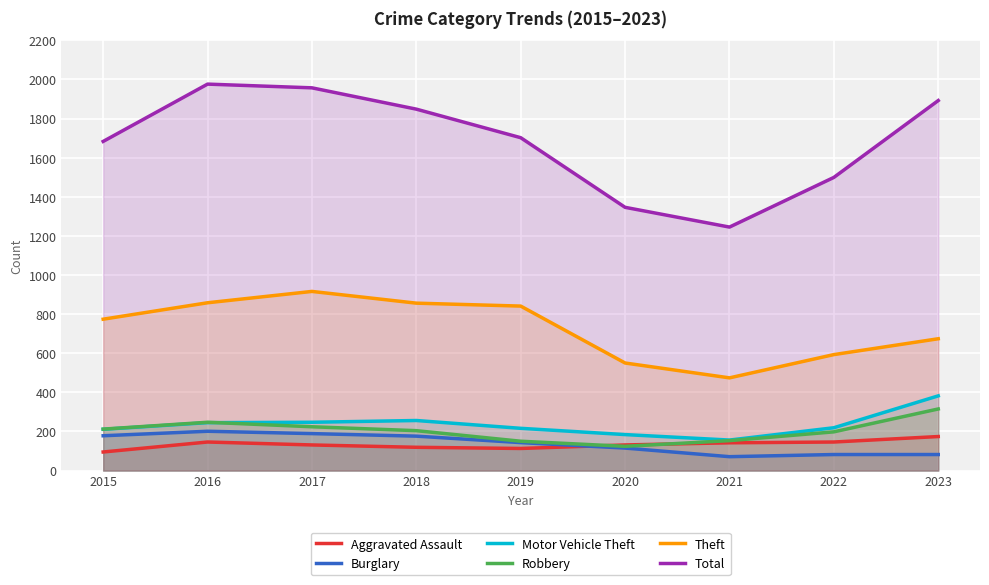

What are all the series names shown in the legend?

Aggravated Assault, Burglary, Motor Vehicle Theft, Robbery, Theft, Total